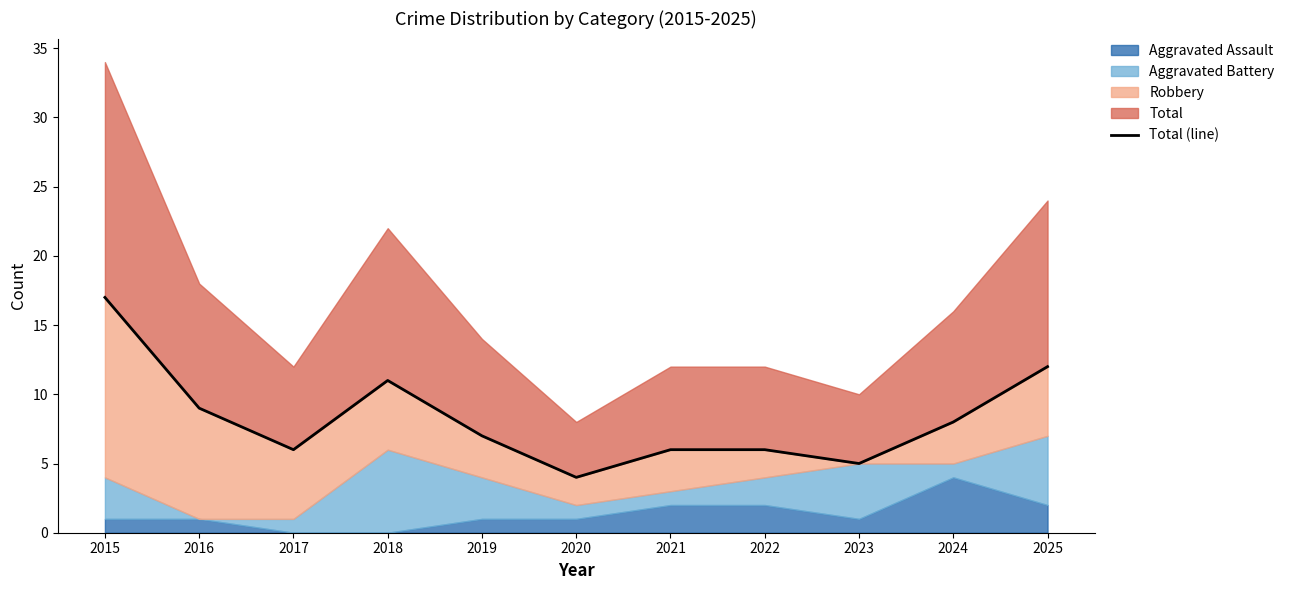

Reading right to left, what are all the values shown in this chart?

2025=12	2024=8	2023=5	2022=6	2021=6	2020=4	2019=7	2018=11	2017=6	2016=9	2015=17